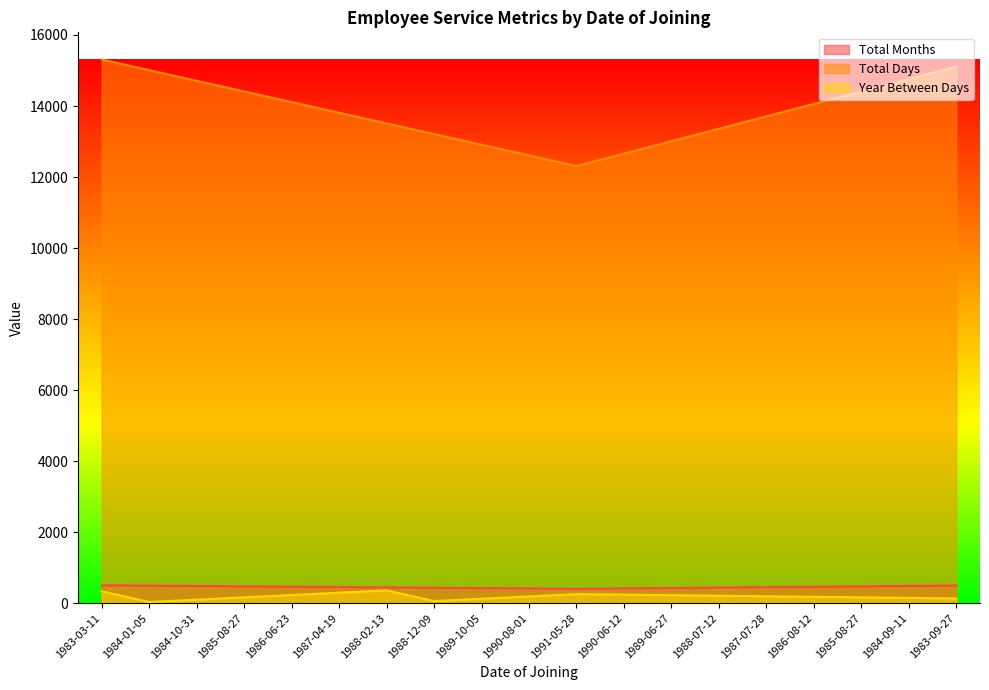

True or false: Year Between Days and Total Months cross at least once.

False